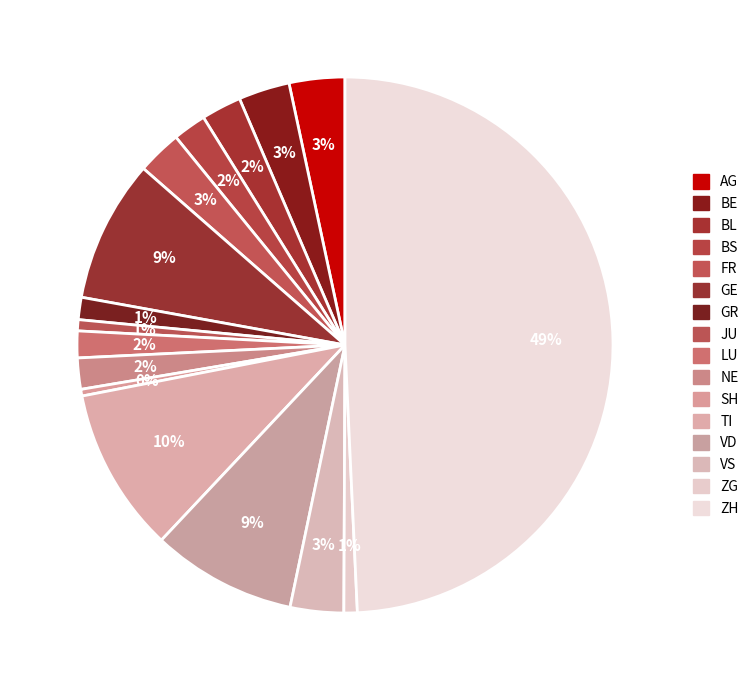

To the nearest percent, what percentage of the pie is LU?

2%